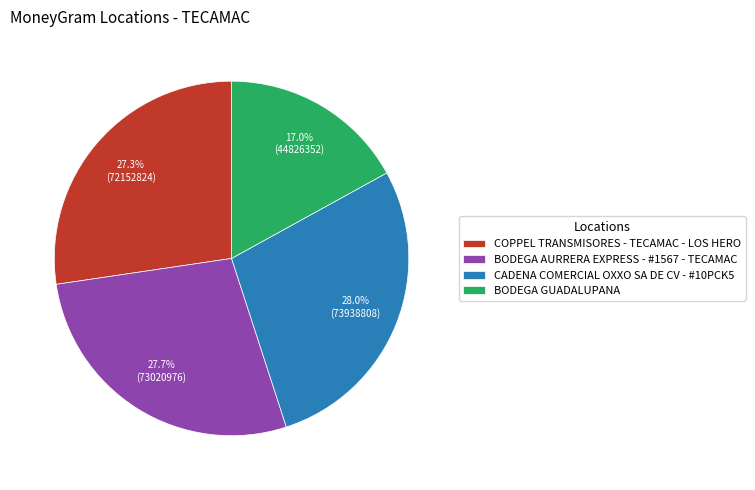

Is there any slice that represents more than half of the pie?

No